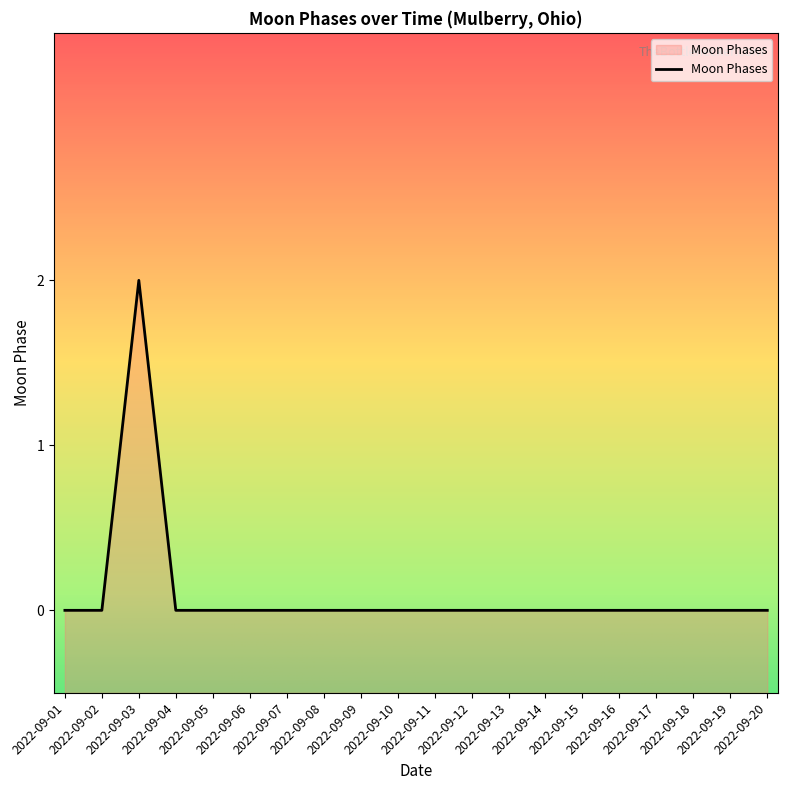

True or false: the data shows 1 at 2022-09-02.

False